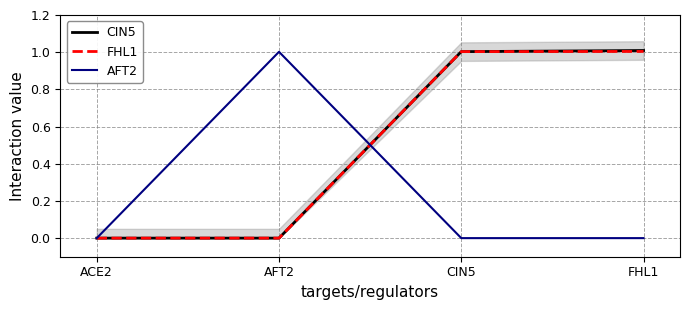

What are all the series names shown in the legend?

CIN5, FHL1, AFT2